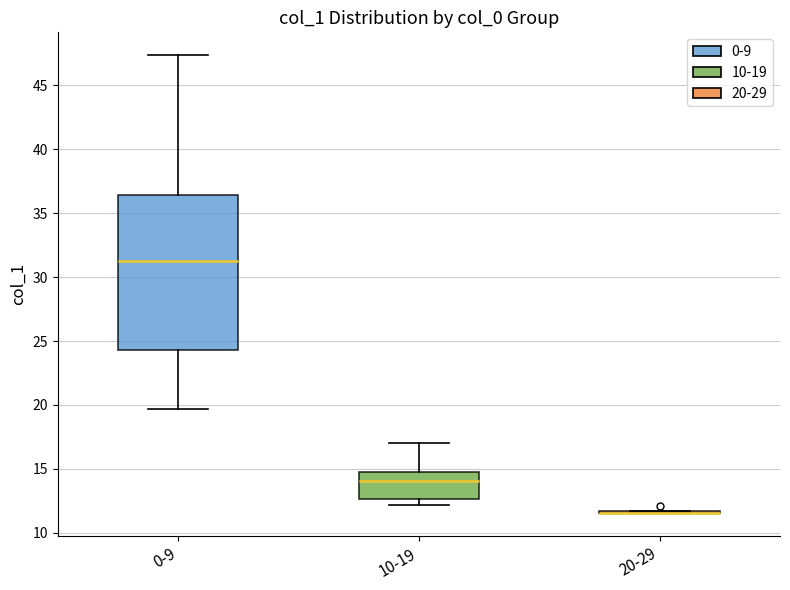

Reading left to right, transcribe this box plot: for each box, give where its median line is, the range the box spans, and where its two whiskers end, as read against the y-axis. The values are not printed on the chart, so give them approximately, as read against the axis.

0-9: median 31.5, box 24.5 to 36.5, whiskers 19.5 to 47.5
10-19: median 14.0, box 12.5 to 14.5, whiskers 12.0 to 17.0
20-29: box collapsed to a line at 11.5, whiskers 11.5 to 11.5